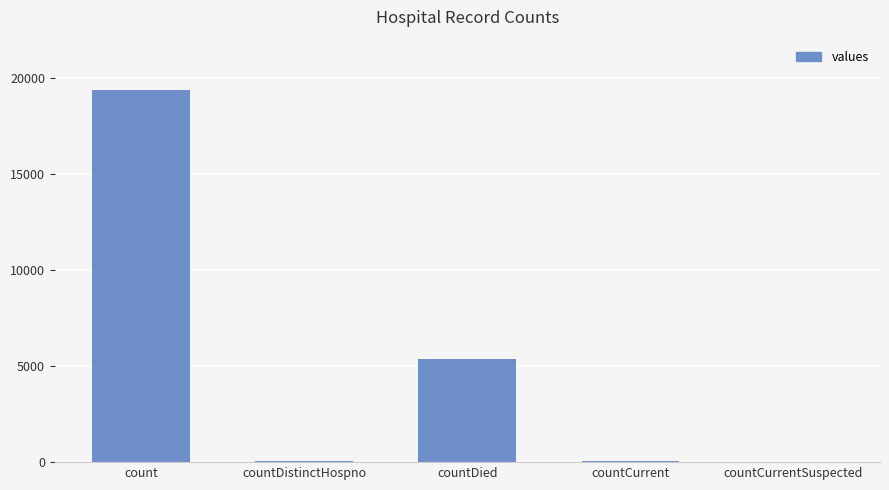

What is the sum of all values?

24838